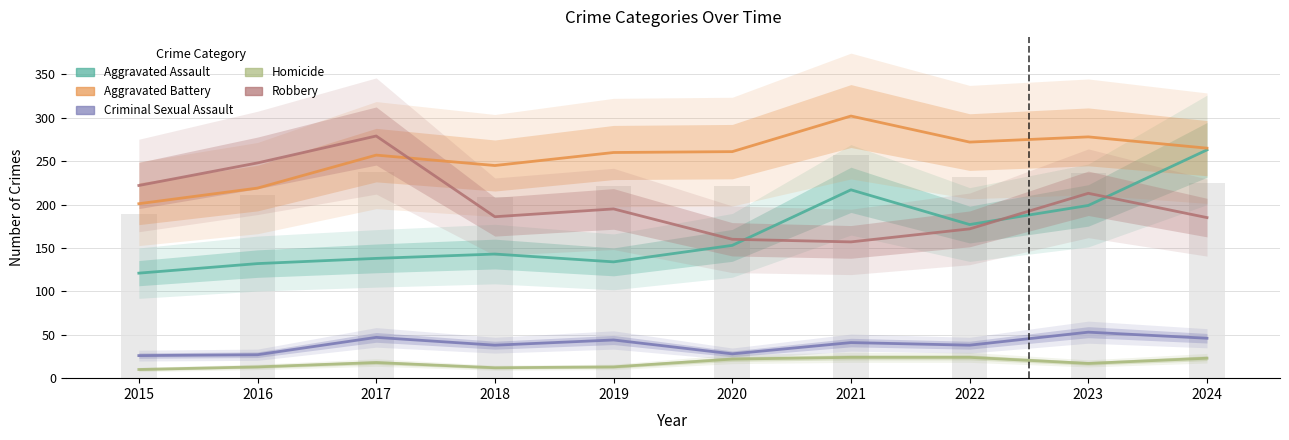

Reading right to left, extract all data points from this chart.

Aggravated Assault: 263	199	177	217	153	134	143	138	132	121
Aggravated Battery: 265	278	272	302	261	260	245	257	219	201
Criminal Sexual Assault: 46	53	38	41	28	44	38	47	27	26
Homicide: 23	17	24	24	22	13	12	18	13	10
Robbery: 185	213	172	157	160	195	186	279	248	222